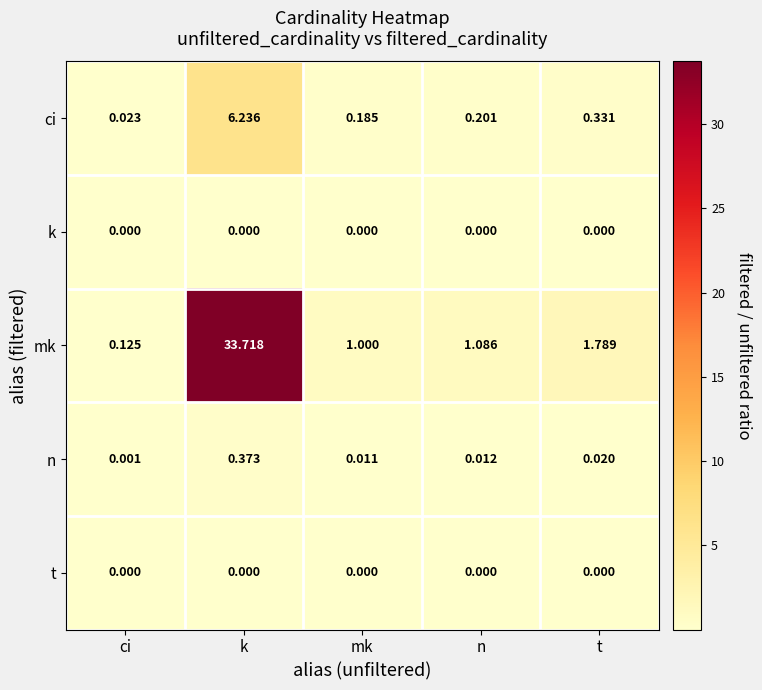

Which series changed the most between ci and k?

mk